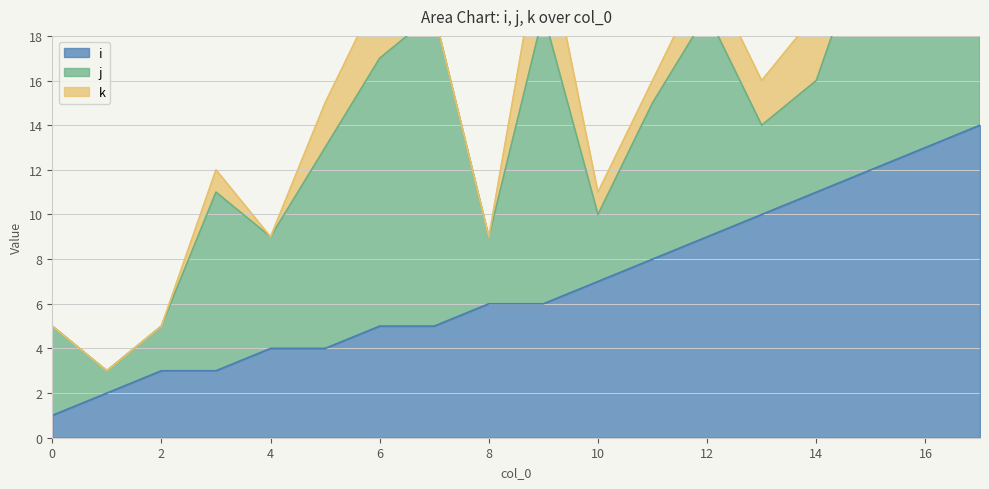

What is the difference between the second highest and minimum values in the i series?

12